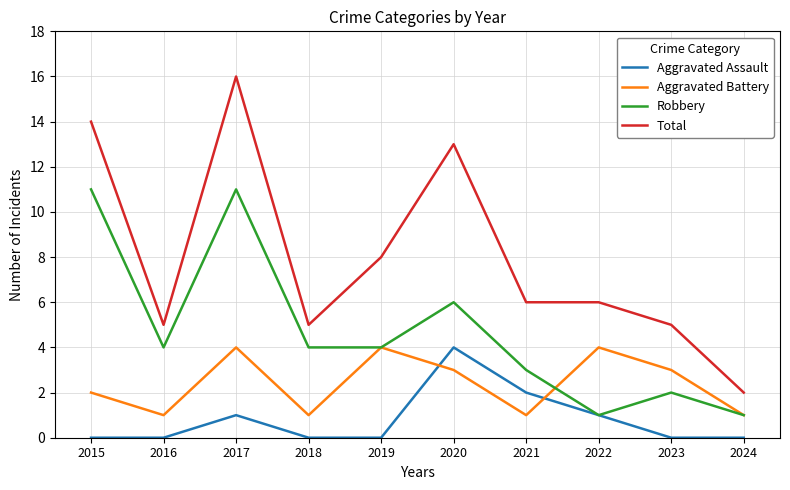

How many lines are shown in the chart?

4